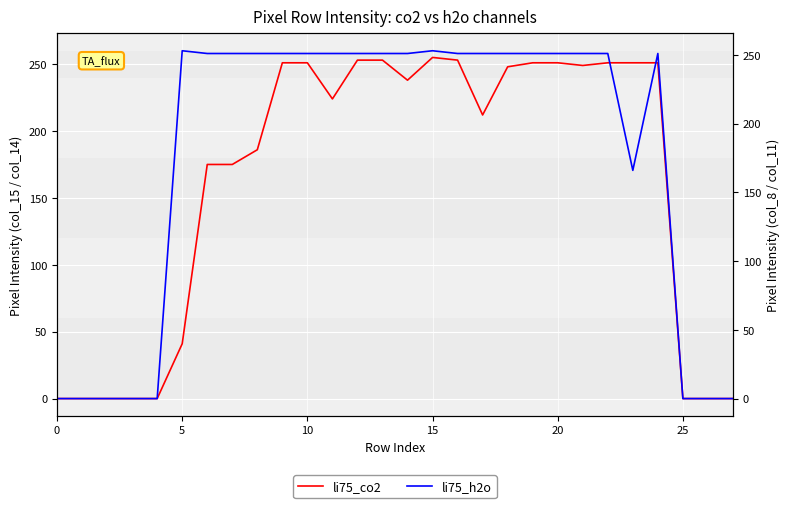

How many data points does each series have?

28